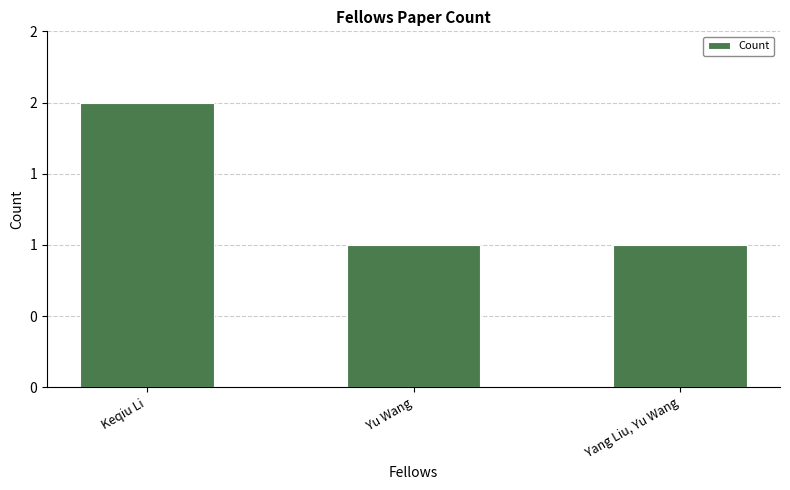

The value at Yang Liu, Yu Wang is 1. True or false?

True